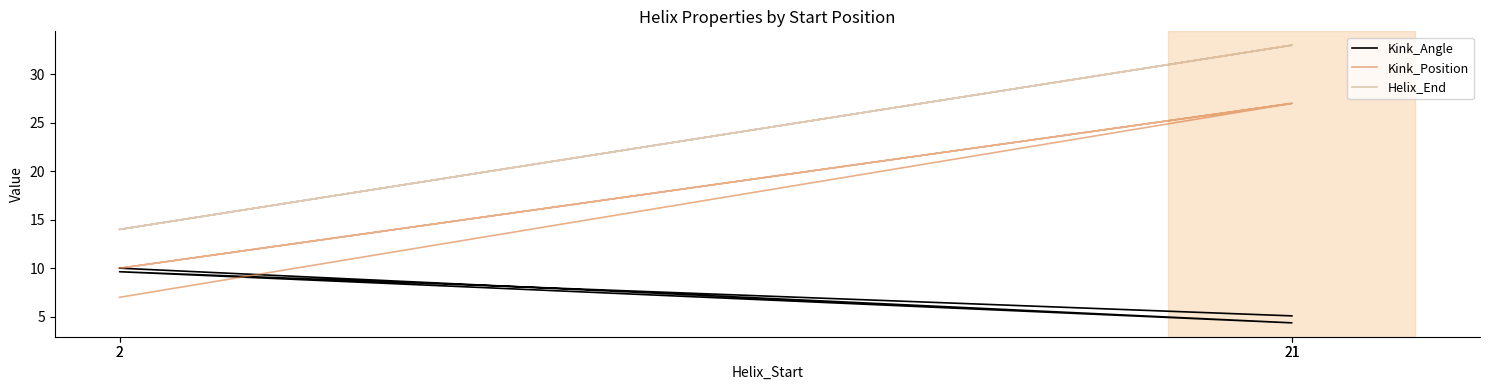

Which label corresponds to the largest value in the chart?

21